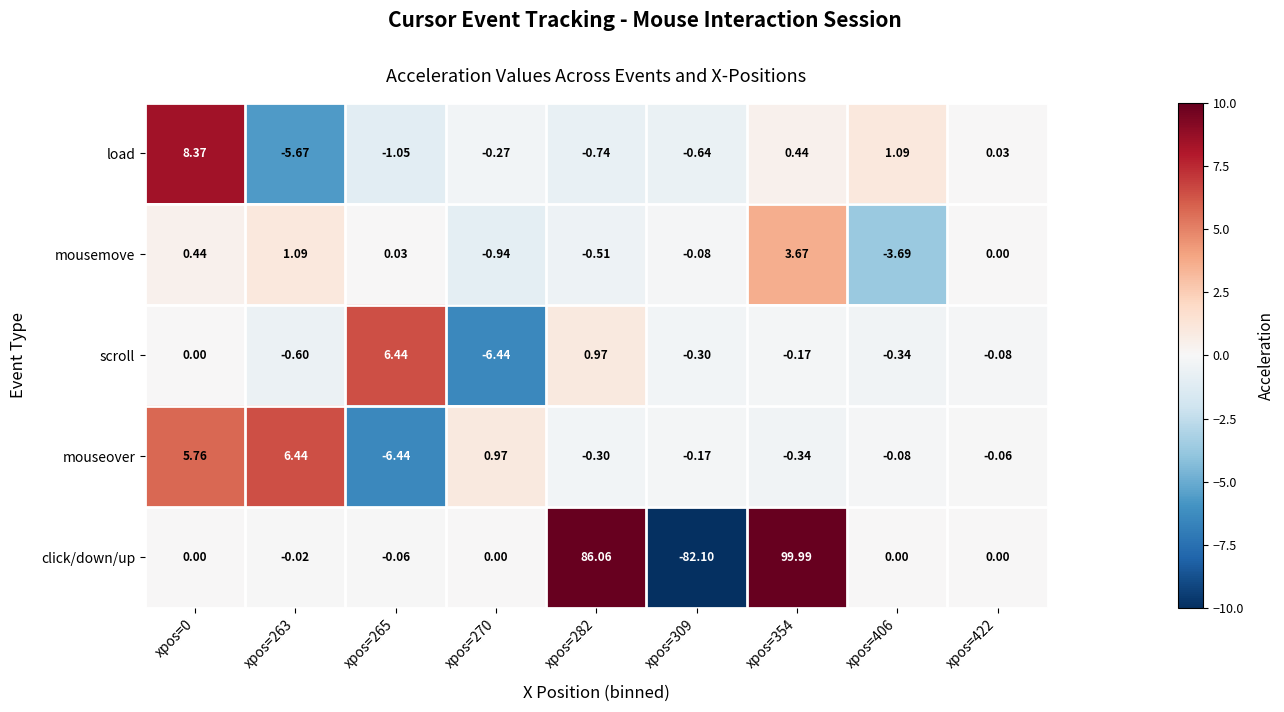

At xpos=354, list the series in order from smallest to largest.

mouseover, scroll, load, mousemove, click/down/up